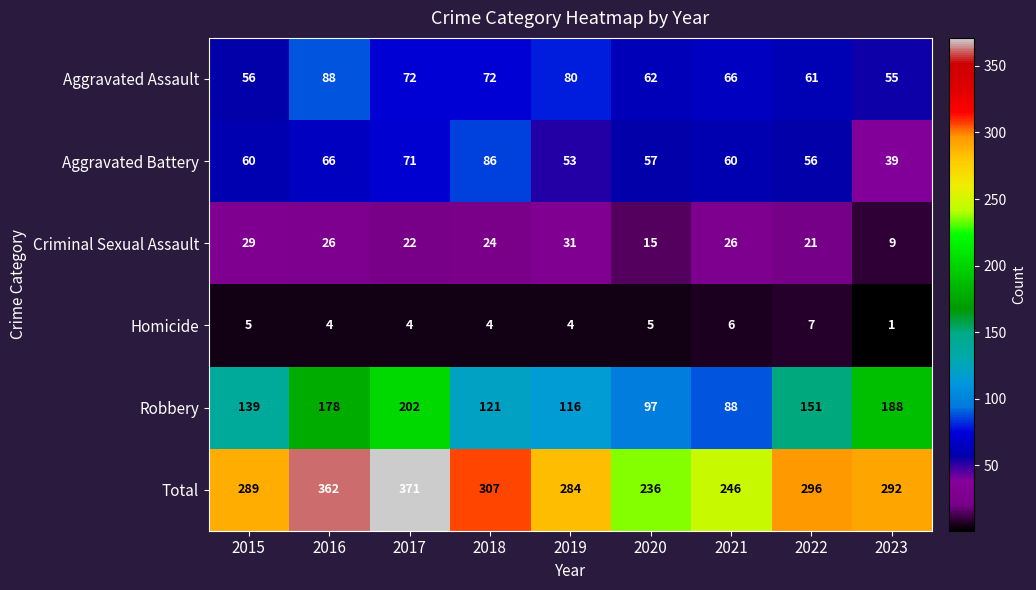

The value of Homicide at 2020 is 5. True or false?

True